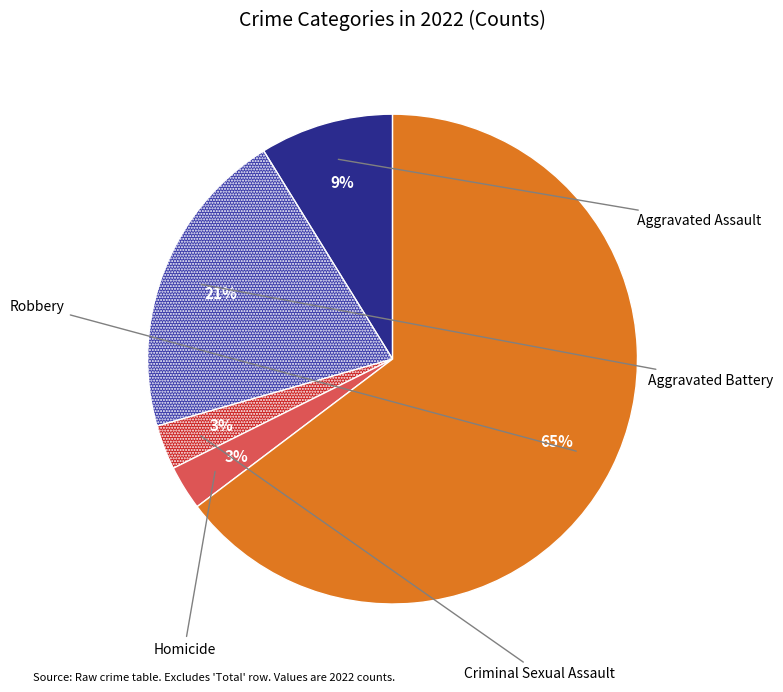

To the nearest percent, what is the average slice percentage?

20%